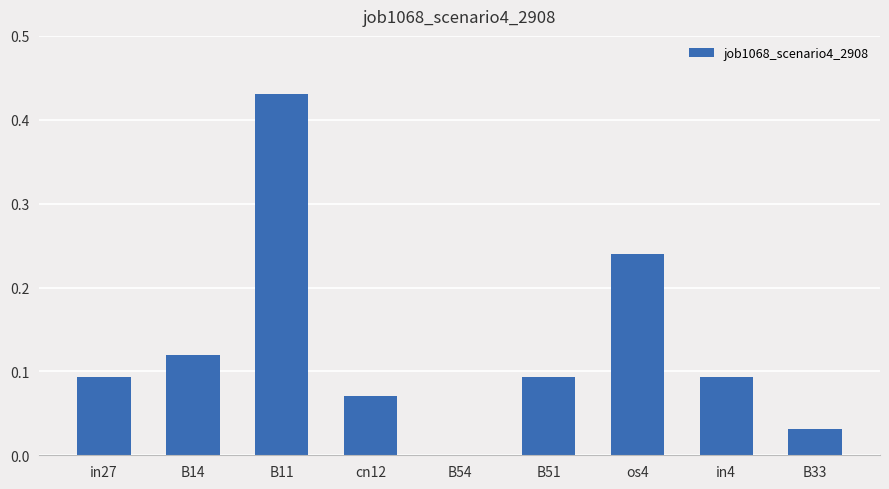

At which category does the chart reach its peak across all series?

B11